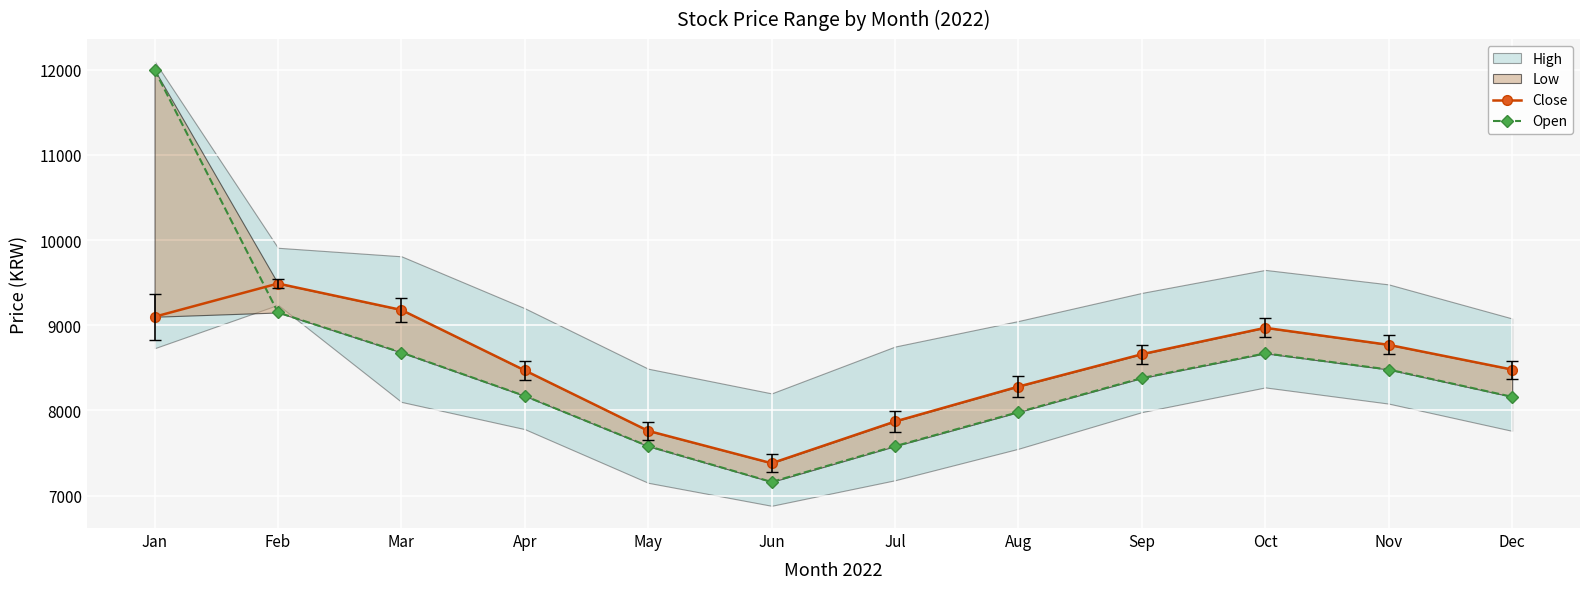

How many values in the Open series are below 8380?

6